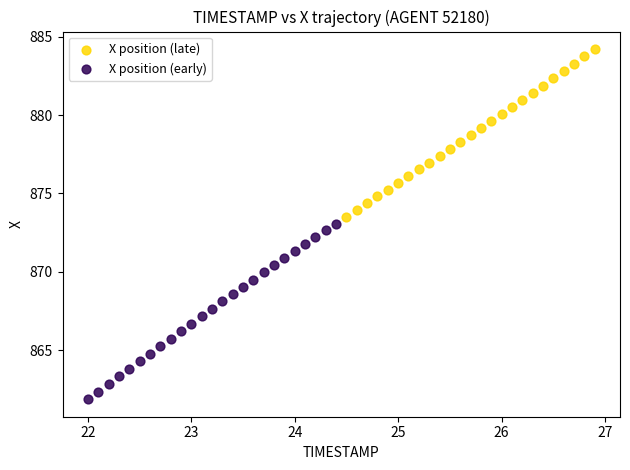

Which series contains the lowest Y value?

X position (early)